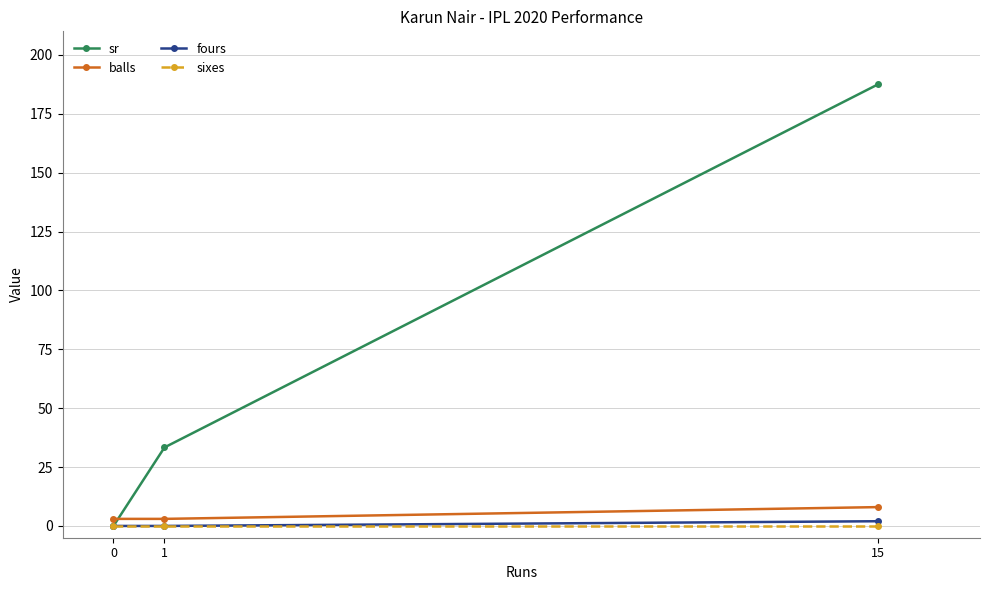

Reading left to right, list all the values displayed in this chart.

sr: 0=0.0	1=33.3	15=187.5
balls: 0=3.0	1=3.0	15=8.0
fours: 0=0.0	1=0.0	15=2.0
sixes: 0=0.0	1=0.0	15=0.0